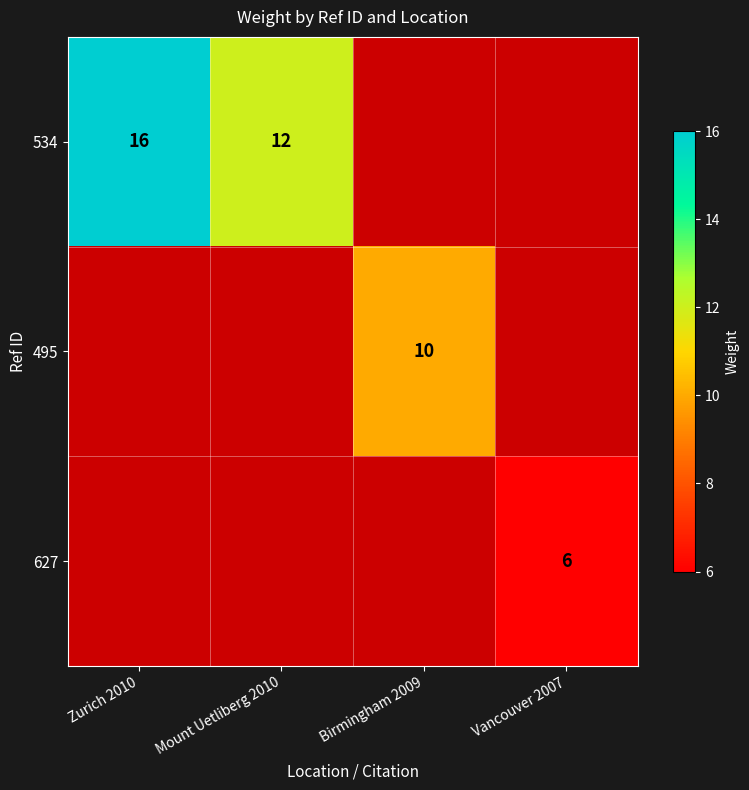

The value of 534 at Zurich 2010 is 16. True or false?

True